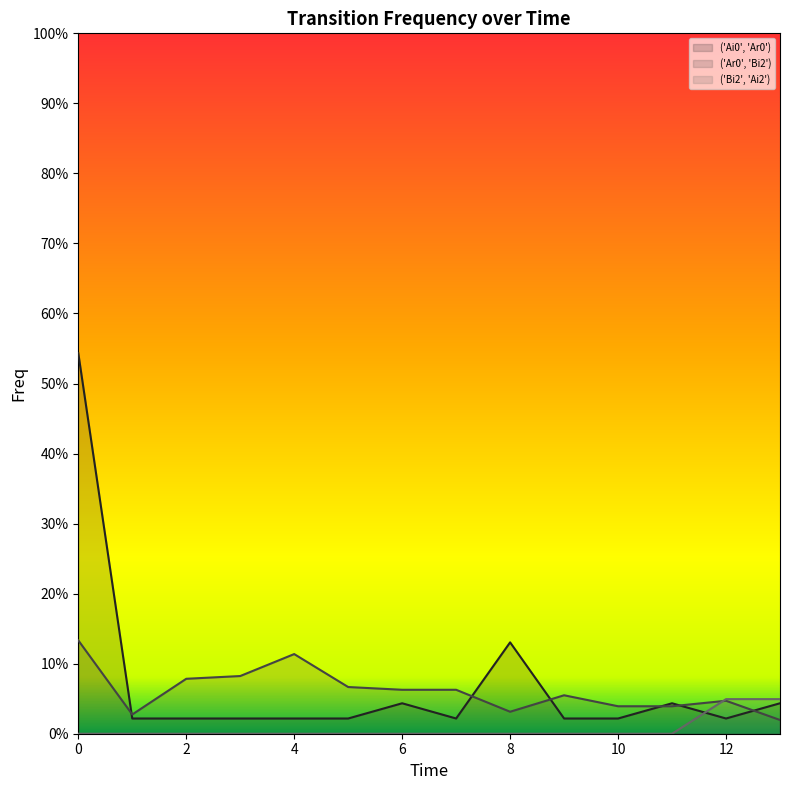

How many data points does each series have?

14